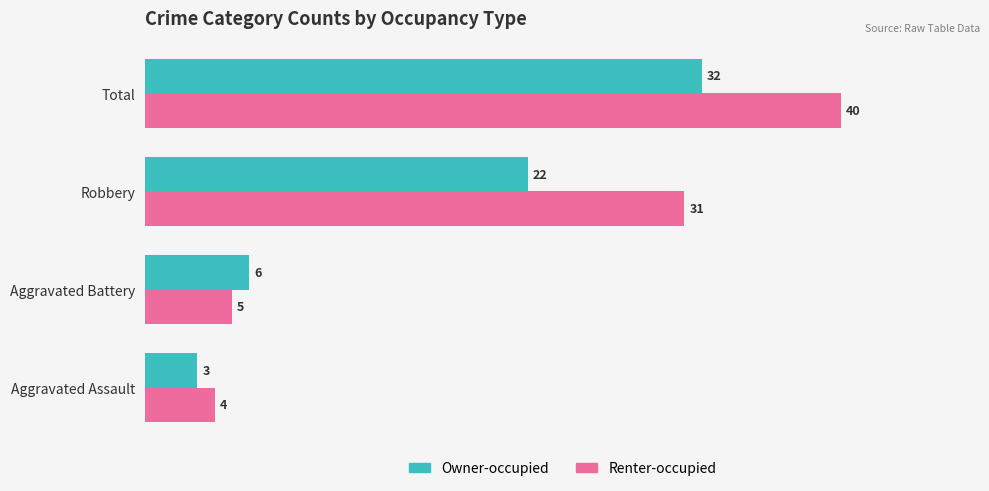

At which label is Owner-occupied closest to 17?

Robbery